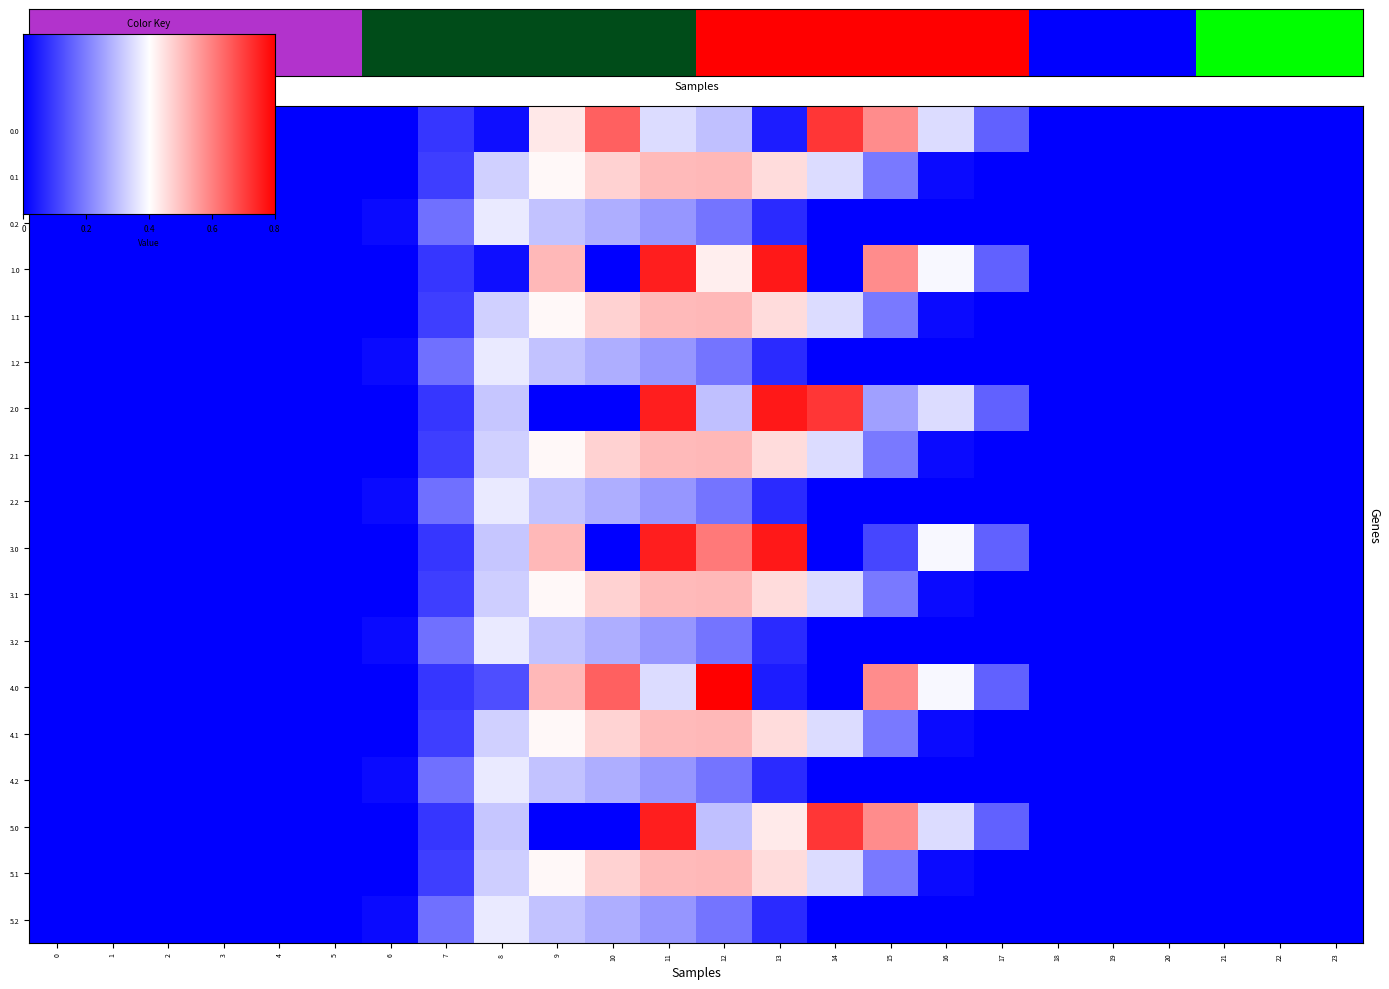

Between 17 and 1, which is larger?

17